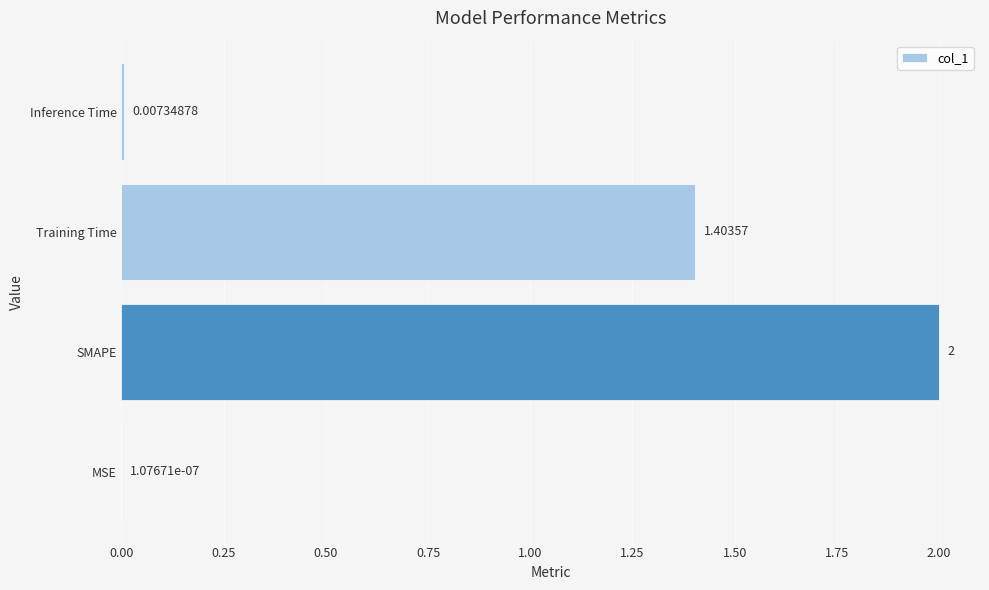

Between SMAPE and Training Time, which is larger?

SMAPE